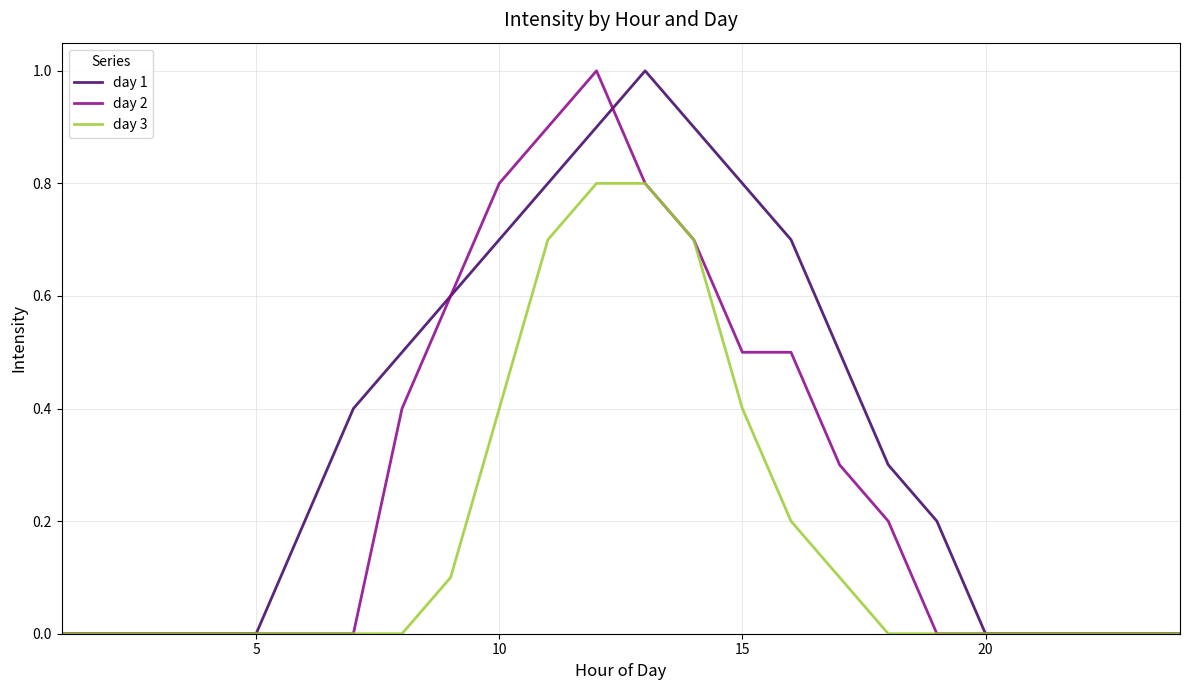

List the series in order of their overall mean, highest first.

day 1, day 2, day 3